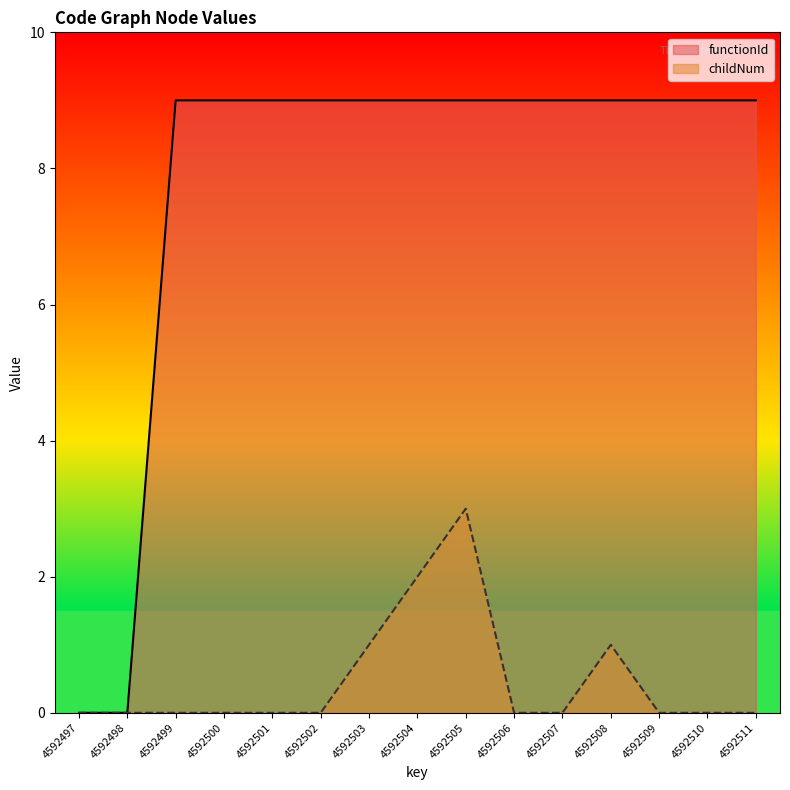

What is the average value of the functionId series?

8